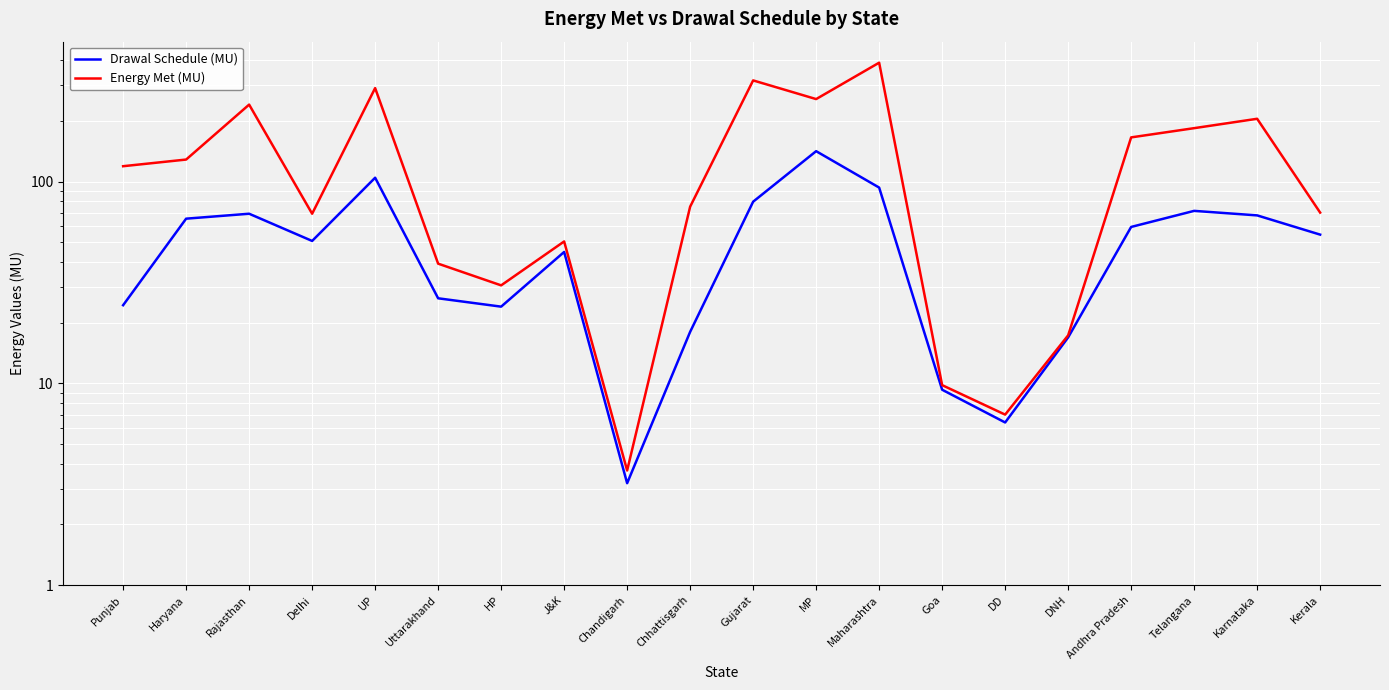

Reading left to right, transcribe all the data shown in this chart.

Drawal Schedule (MU): Punjab=24.4	Haryana=65.5	Rajasthan=69.3	Delhi=50.8	UP=104.5	Uttarakhand=26.4	HP=24.0	J&K=44.8	Chandigarh=3.2	Chhattisgarh=18.0	Gujarat=79.5	MP=141.5	Maharashtra=93.4	Goa=9.3	DD=6.4	DNH=16.9	Andhra Pradesh=59.6	Telangana=71.6	Karnataka=68.0	Kerala=54.6
Energy Met (MU): Punjab=119.2	Haryana=128.6	Rajasthan=240.7	Delhi=69.3	UP=290.7	Uttarakhand=39.2	HP=30.6	J&K=50.5	Chandigarh=3.7	Chhattisgarh=75.1	Gujarat=317.3	MP=256.4	Maharashtra=388.4	Goa=9.8	DD=7.0	DNH=17.3	Andhra Pradesh=165.6	Telangana=184.0	Karnataka=204.8	Kerala=70.2